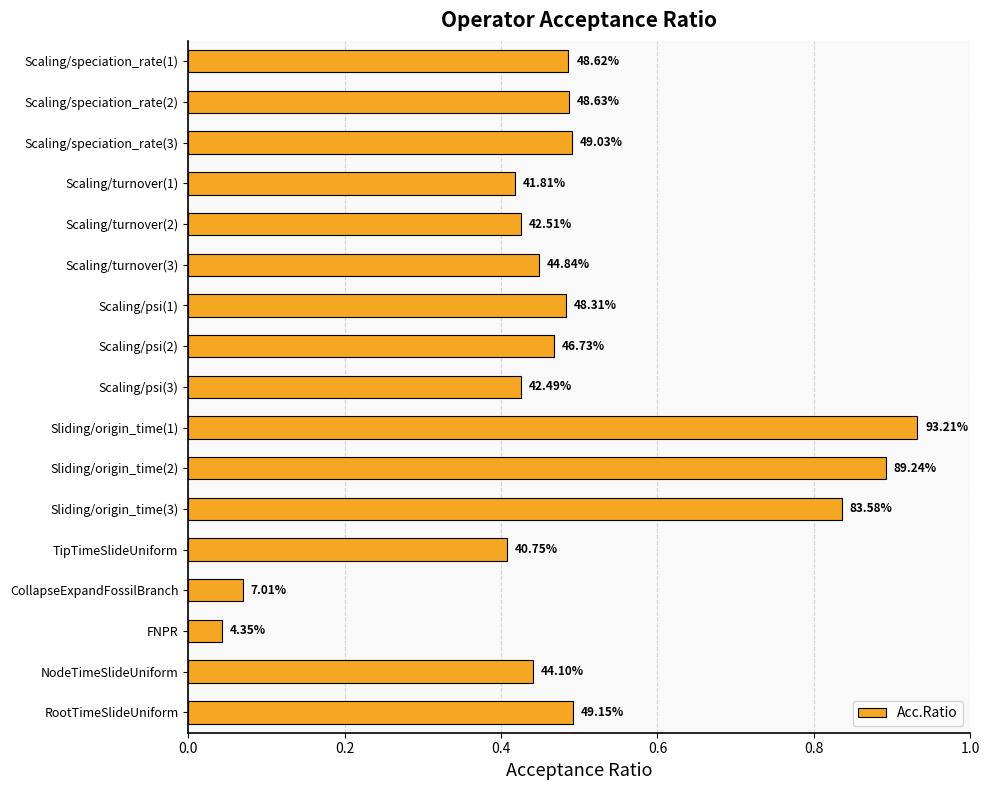

How many bars are there in total?

17